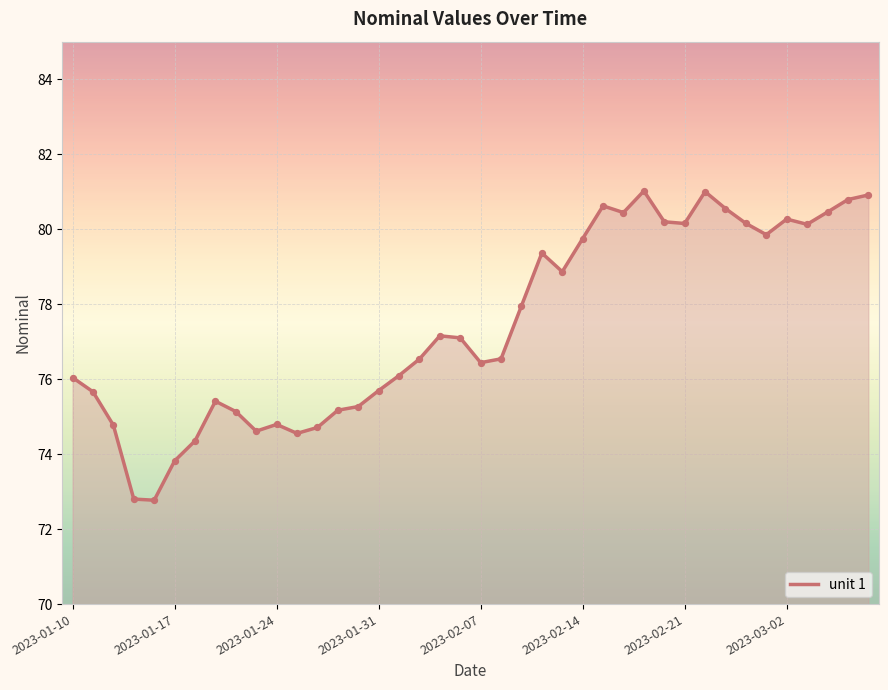

What is the difference between the maximum and minimum values?

8.2